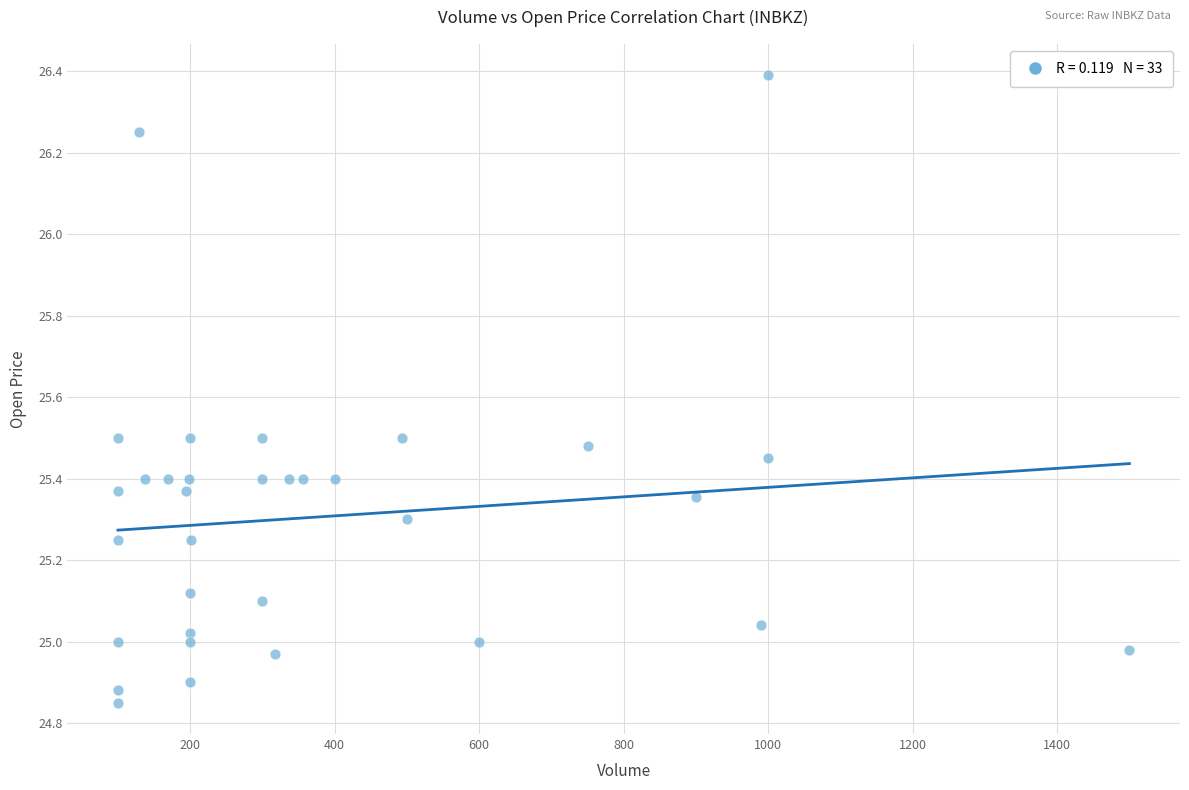

What is the range of Y values (max minus min)?

1.5